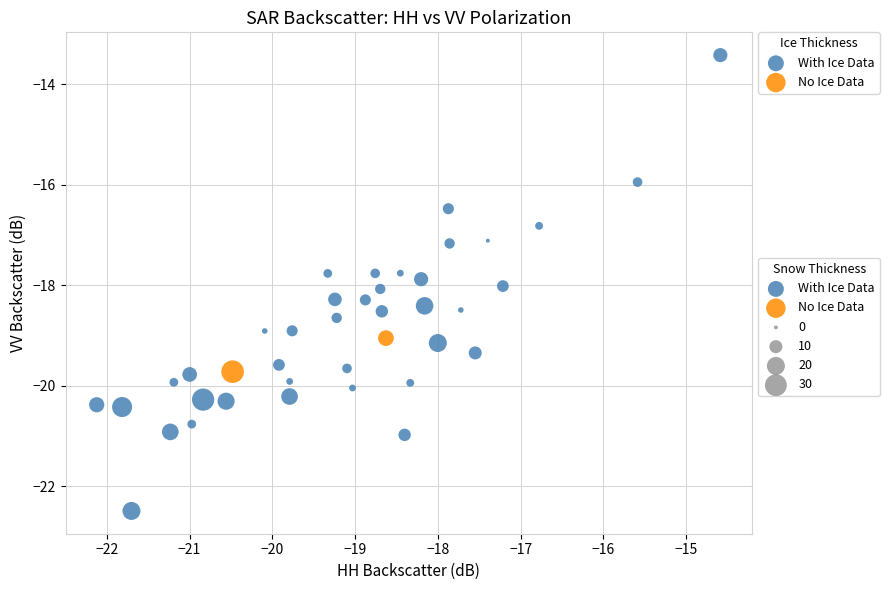

Which series reaches the minimum Y coordinate?

With Ice Data